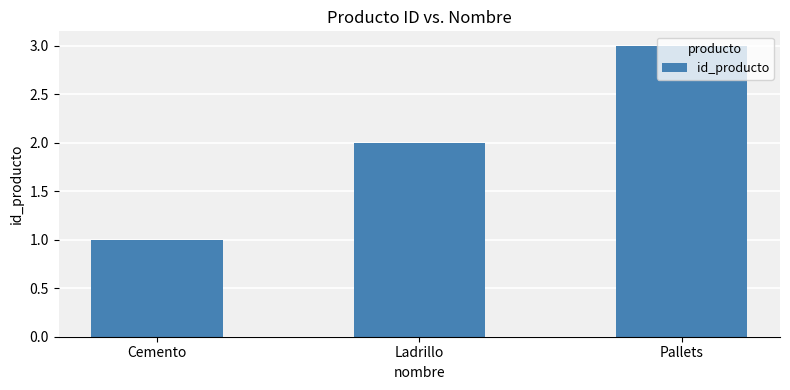

What is the label of the 2nd bar from the right?

Ladrillo